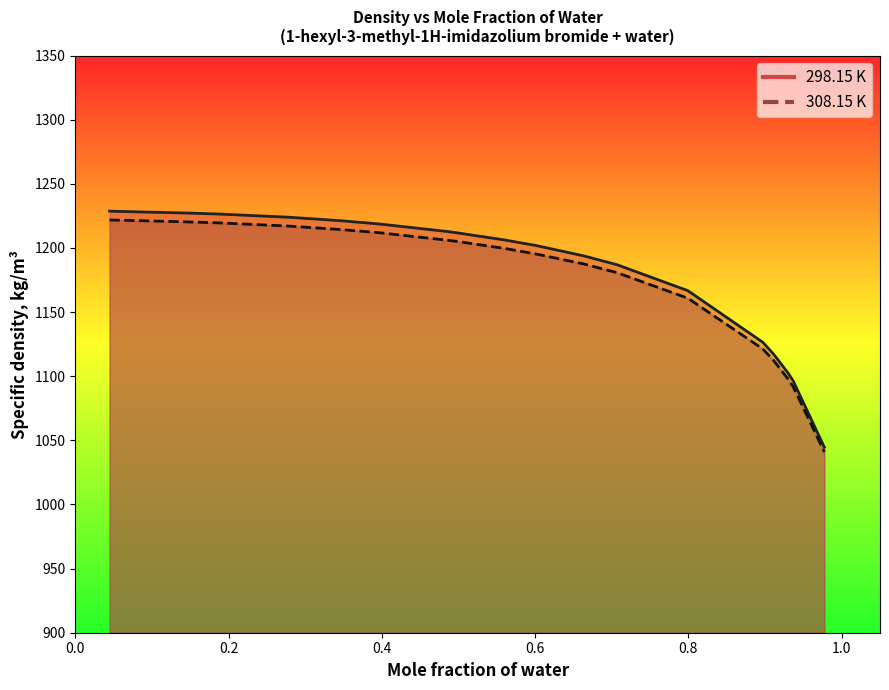

What are all the series names shown in the legend?

298.15 K, 308.15 K